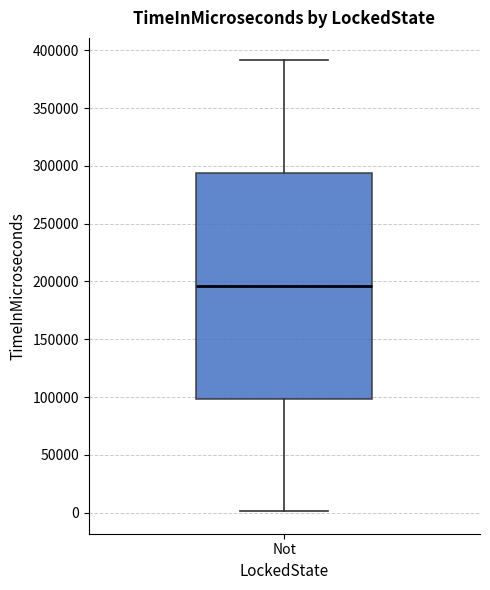

Read this box plot against the y-axis: the position of the median line, the range covered by the box, and the ends of both whiskers. The values are not printed on the chart, so give them approximately, as read against the axis.

median 195000, box 100000 to 295000, whiskers 0 to 390000